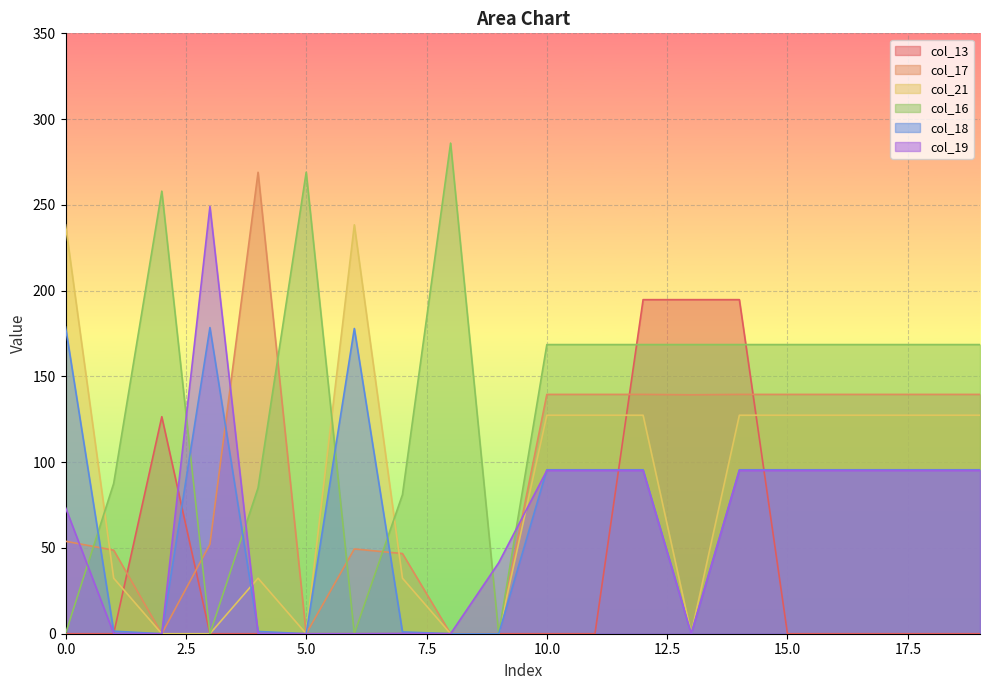

After their last crossing, which series has the higher values: col_18 or col_13?

col_18